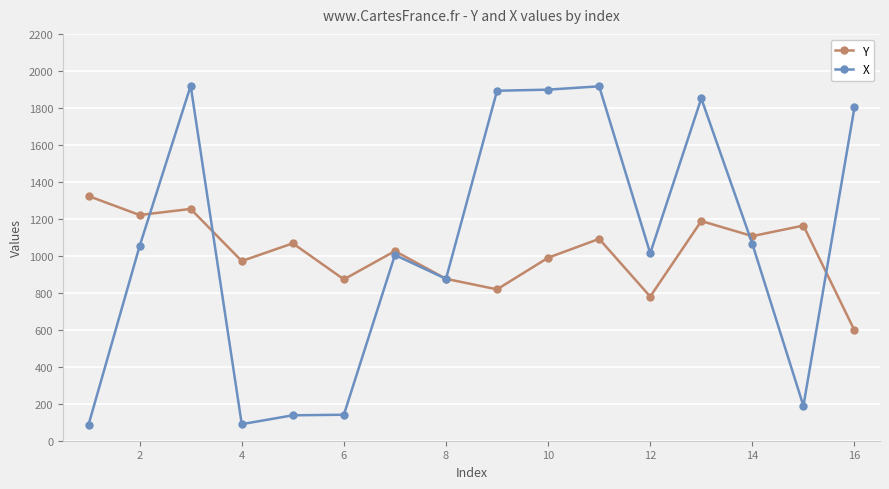

List the series in order of their peak value, lowest first.

Y, X